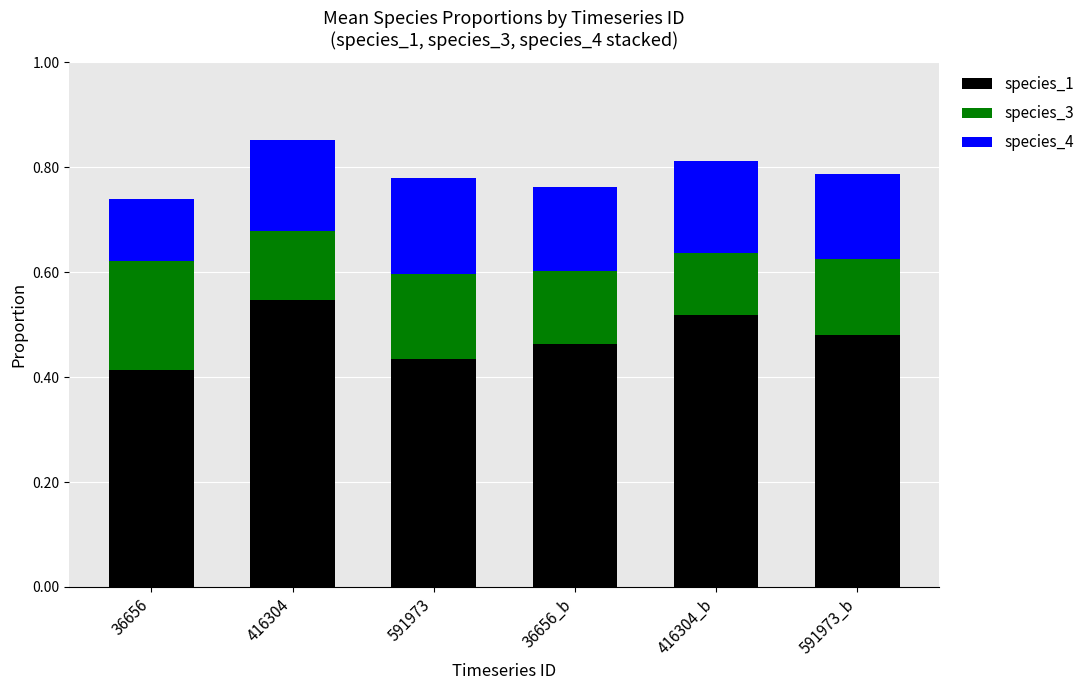

What is the total value across all series at 591973_b?

0.8